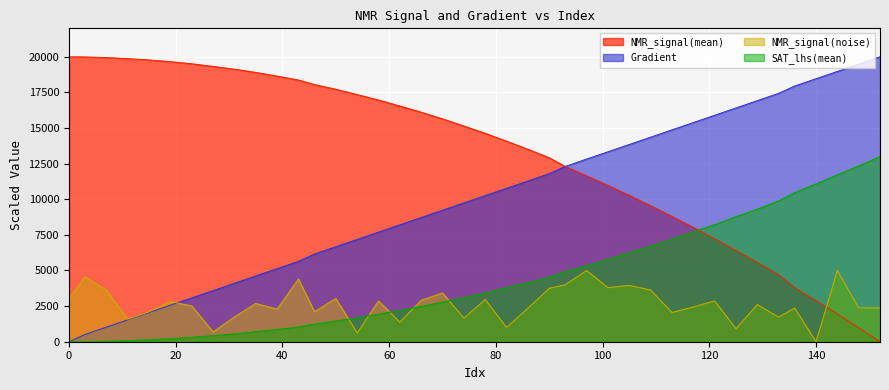

Is it true that SAT_lhs(mean) equals 32.9 at 7?

True